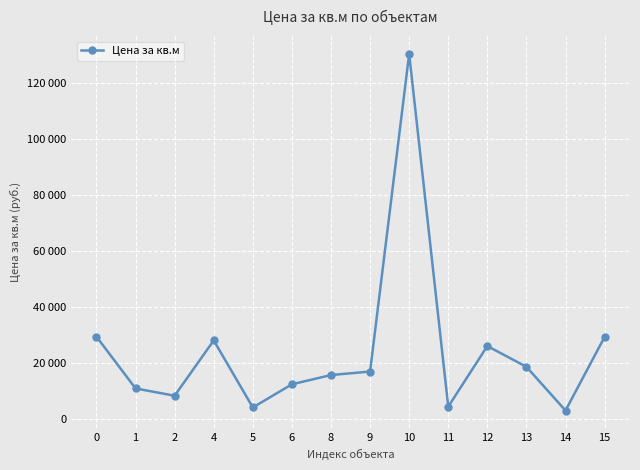

Rank the categories by value from lowest to highest.

14, 5, 11, 2, 1, 6, 8, 9, 13, 12, 4, 15, 0, 10